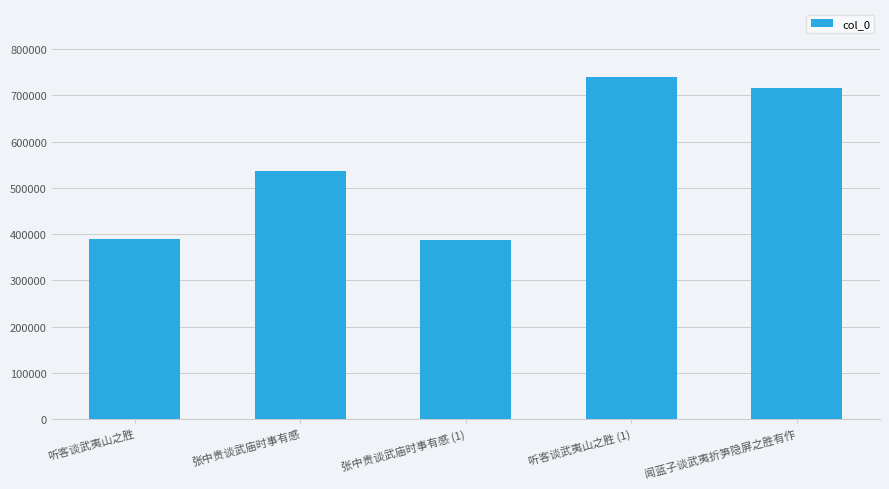

What is the difference between the values at 张中贵谈武庙时事有感 and 张中贵谈武庙时事有感 (1)?

149182